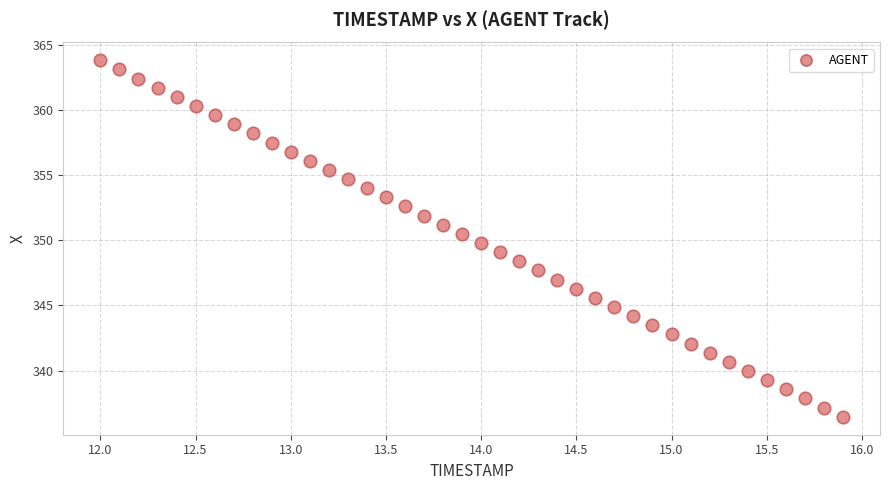

What is the range of Y values (max minus min)?

27.4